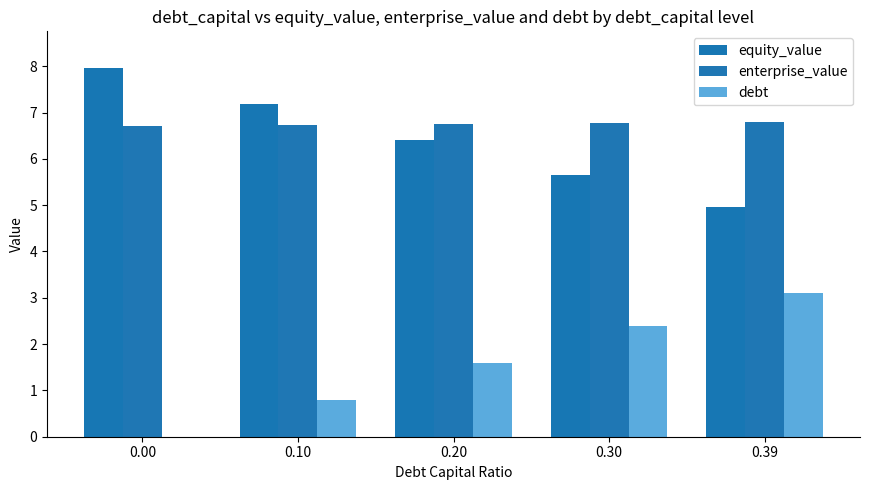

How many distinct data groups are displayed?

3